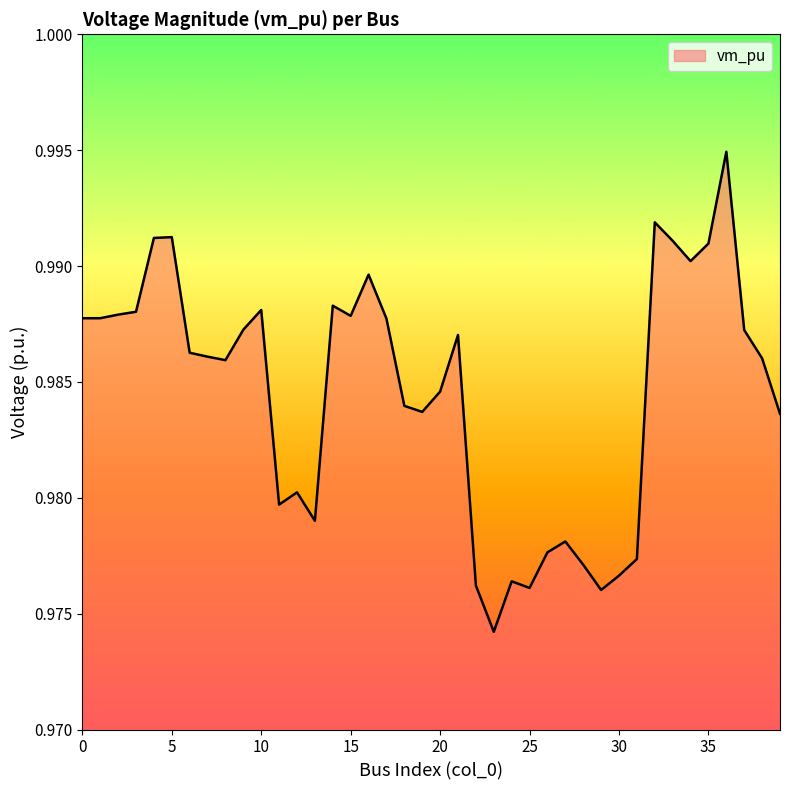

Count the values in the range 0 to 1.

40